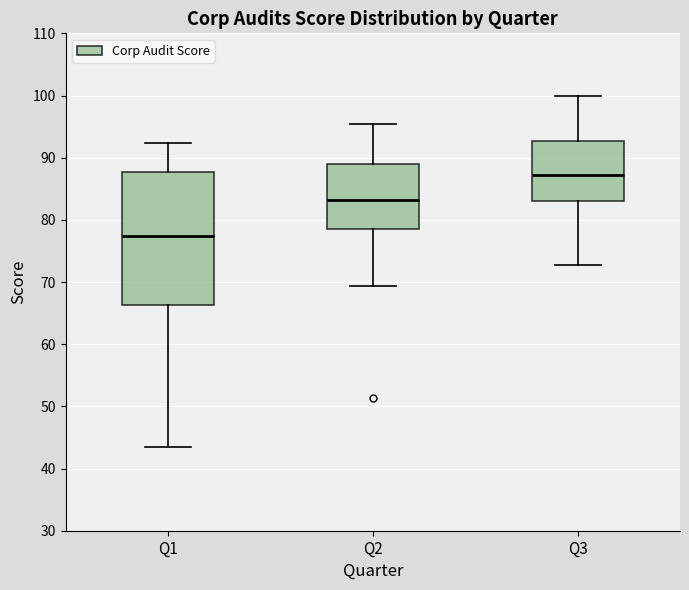

Reading left to right, transcribe this box plot: for each box, give where its median line is, the range the box spans, and where its two whiskers end, as read against the y-axis. The values are not printed on the chart, so give them approximately, as read against the axis.

Q1: median 77, box 66 to 88, whiskers 44 to 92
Q2: median 83, box 79 to 89, whiskers 69 to 95
Q3: median 87, box 83 to 93, whiskers 73 to 100